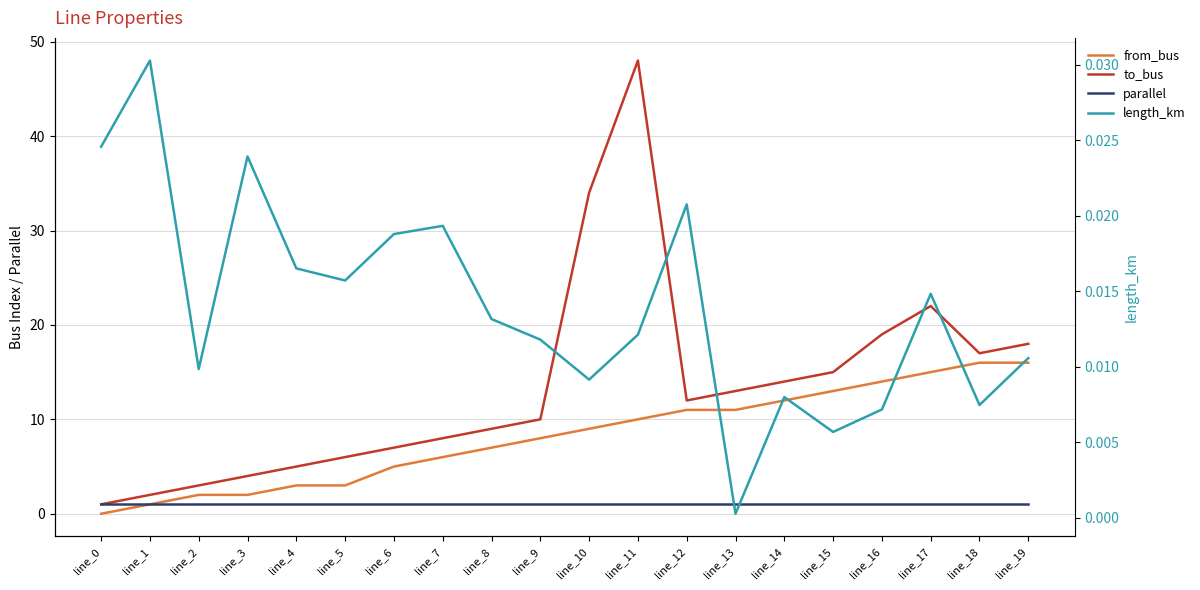

Does the chart display data point markers on the line(s)?

No